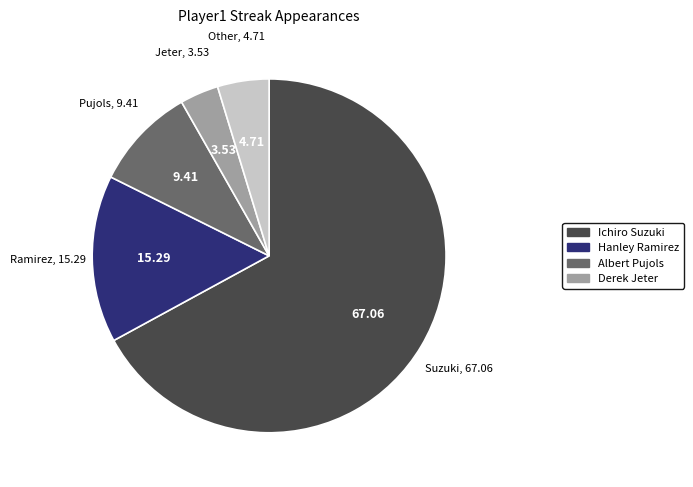

Is there any slice that represents more than half of the pie?

Yes